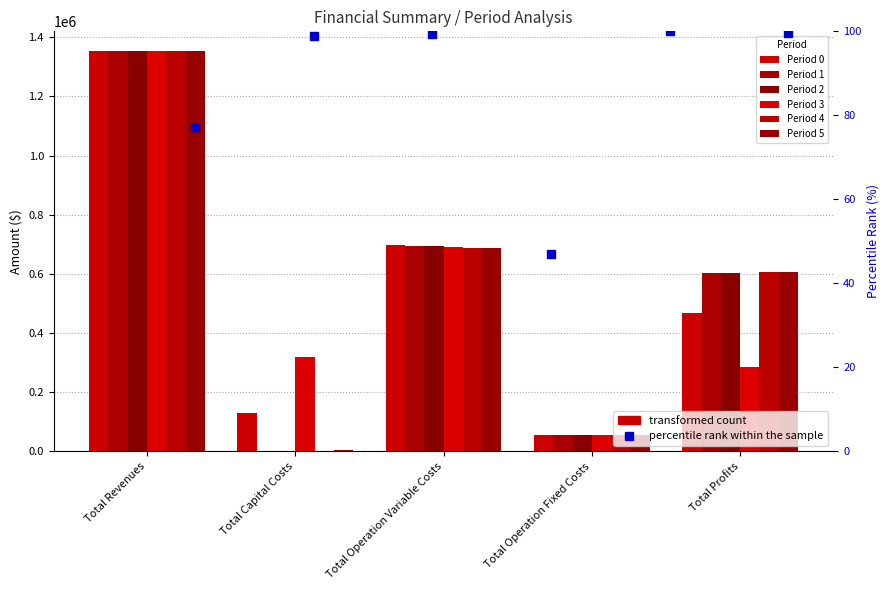

Reading left to right, extract all data points from this chart.

0: Total Revenues=1352189.2	Total Capital Costs=130720.0	Total Operation Variable Costs=696953.4	Total Operation Fixed Costs=55935.9	Total Profits=468579.8
1: Total Revenues=1352189.2	Total Capital Costs=0.0	Total Operation Variable Costs=694881.2	Total Operation Fixed Costs=55935.9	Total Profits=601372.0
2: Total Revenues=1352189.2	Total Capital Costs=0.0	Total Operation Variable Costs=692806.2	Total Operation Fixed Costs=55935.9	Total Profits=603447.0
3: Total Revenues=1352189.2	Total Capital Costs=320000.0	Total Operation Variable Costs=690728.3	Total Operation Fixed Costs=55935.9	Total Profits=285524.9
4: Total Revenues=1352189.2	Total Capital Costs=0.0	Total Operation Variable Costs=688647.6	Total Operation Fixed Costs=55935.9	Total Profits=607605.6
5: Total Revenues=1352189.2	Total Capital Costs=4000.0	Total Operation Variable Costs=686564.1	Total Operation Fixed Costs=55935.9	Total Profits=605689.1